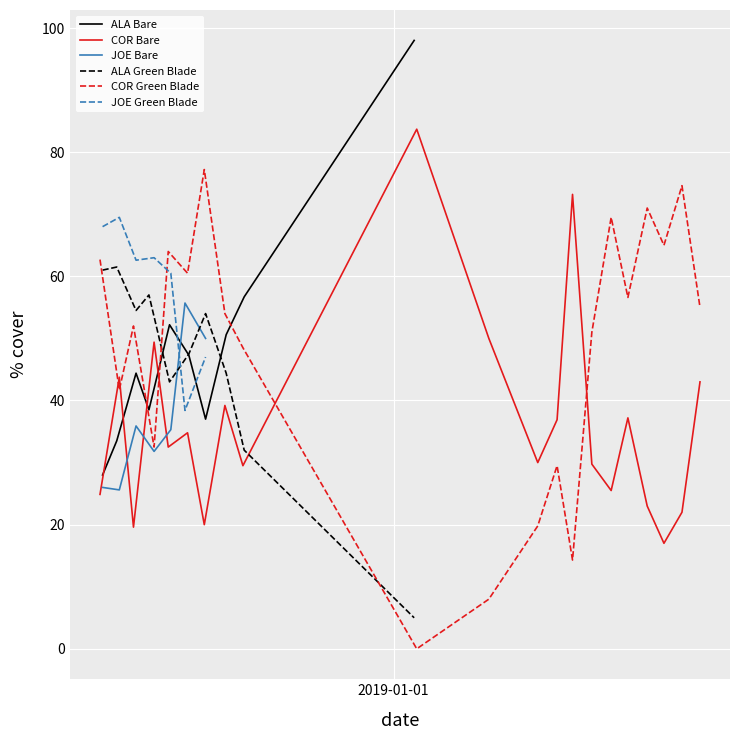

The value at 20180807 is 20.0. True or false?

True